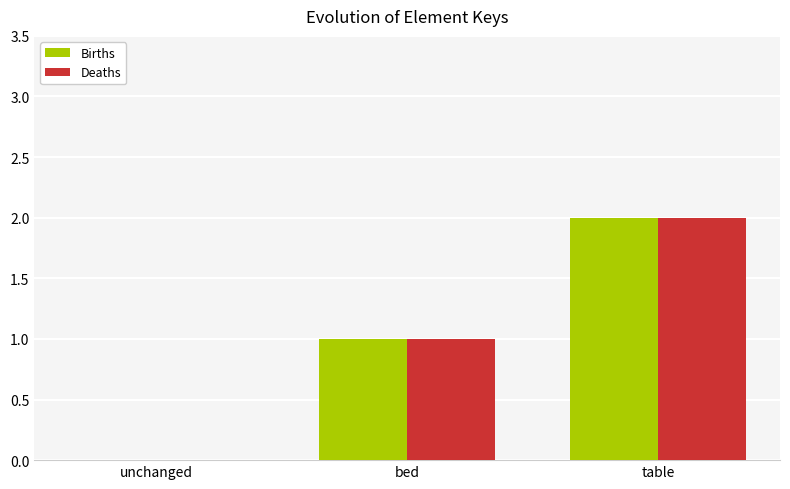

The value of Deaths at bed is 1. True or false?

True